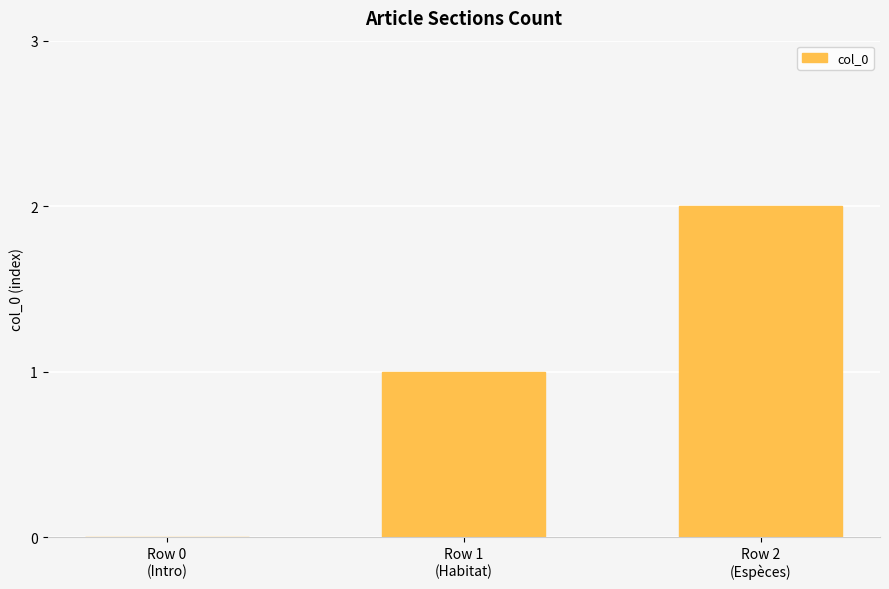

What value does the data have at Row 2
(Espèces)?

2